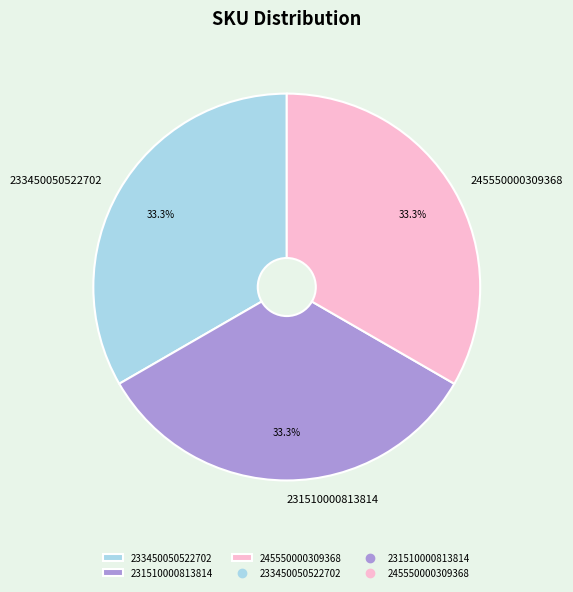

Is there any slice that represents more than half of the pie?

No